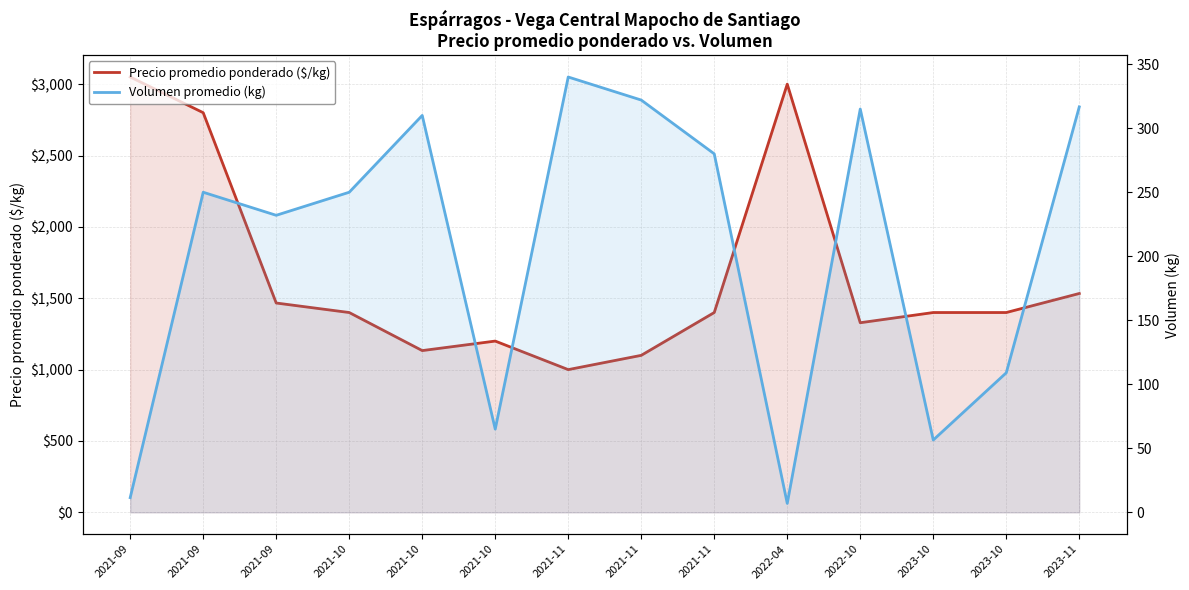

How many data points does each series have?

14